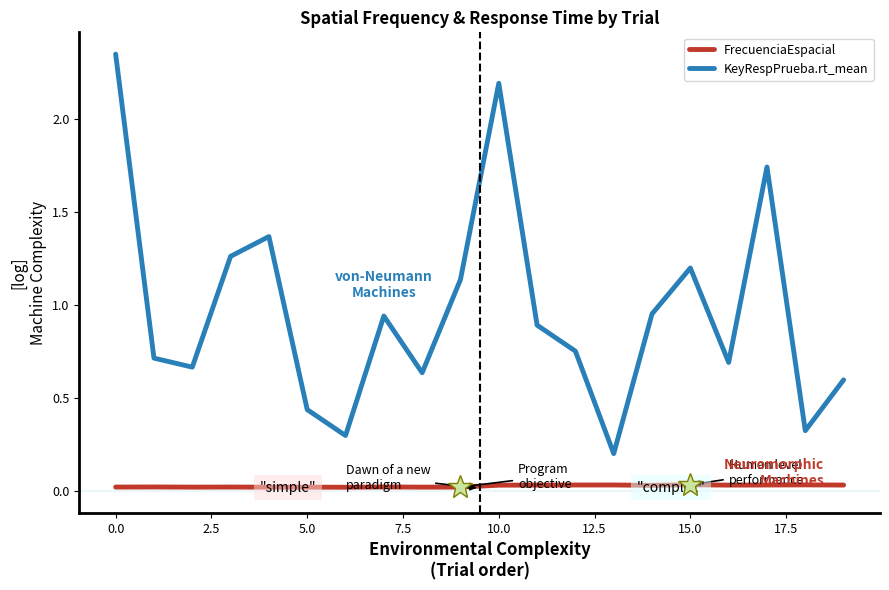

True or false: KeyRespPrueba.rt_mean and FrecuenciaEspacial cross at least once.

False